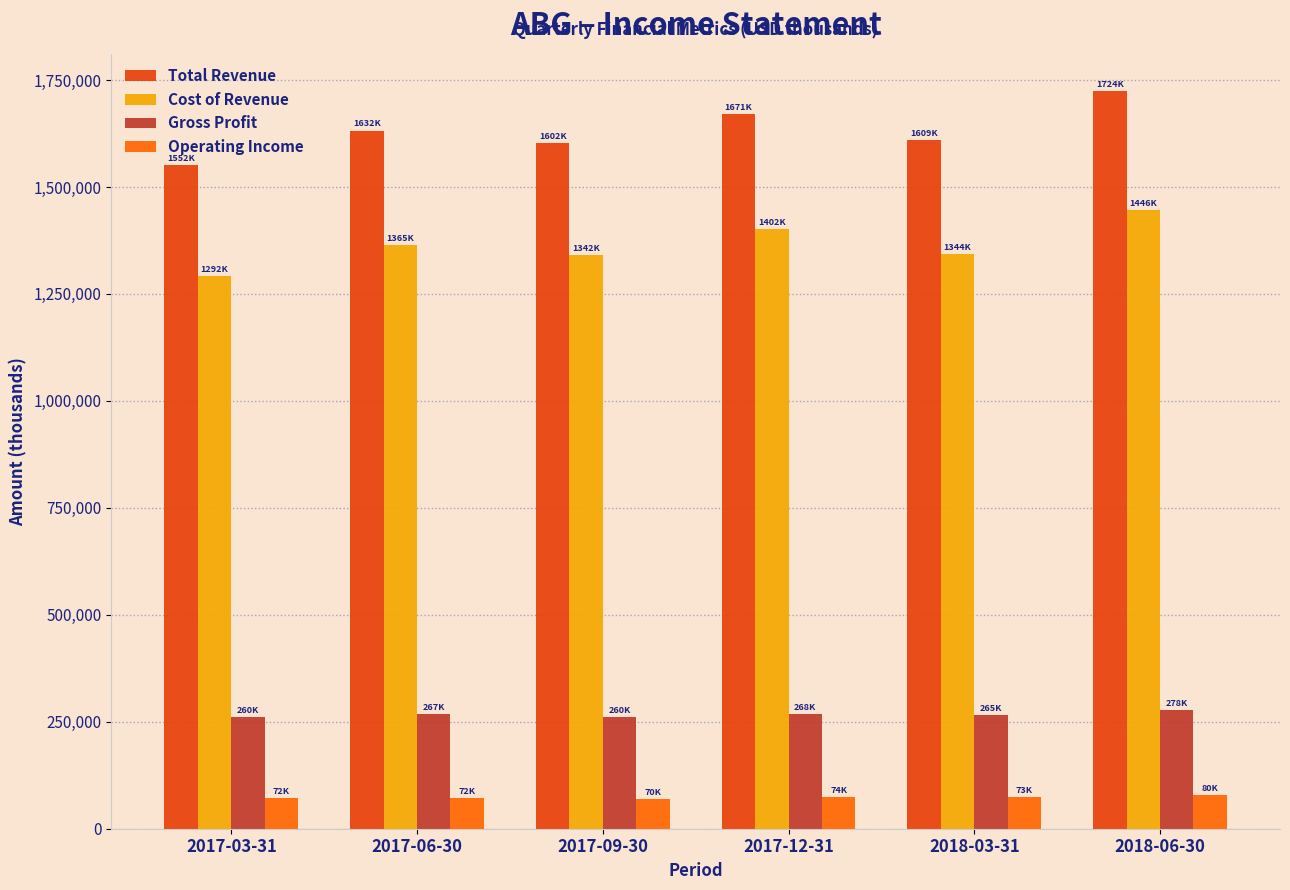

The value of Gross Profit at 2017-09-30 is 260300. True or false?

True